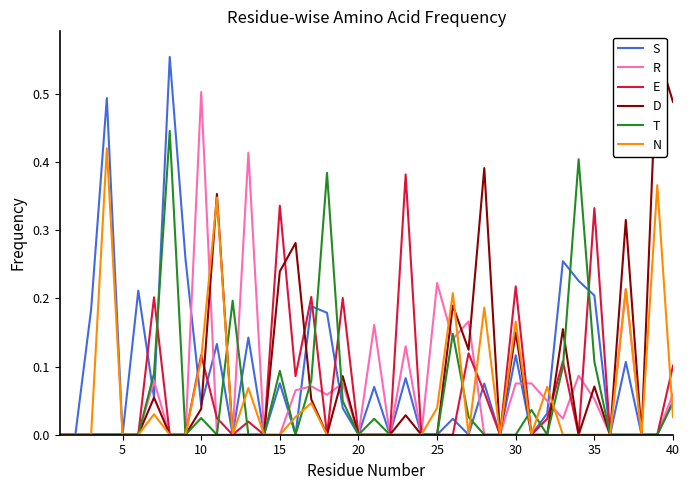

Is it true that N equals 0.0 at 20?

True